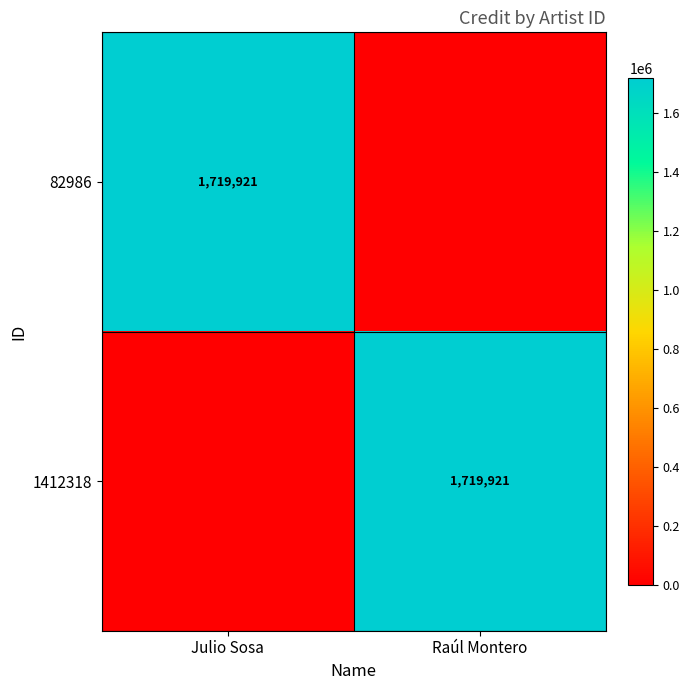

The value of 82986 at Julio Sosa is 519880. True or false?

False